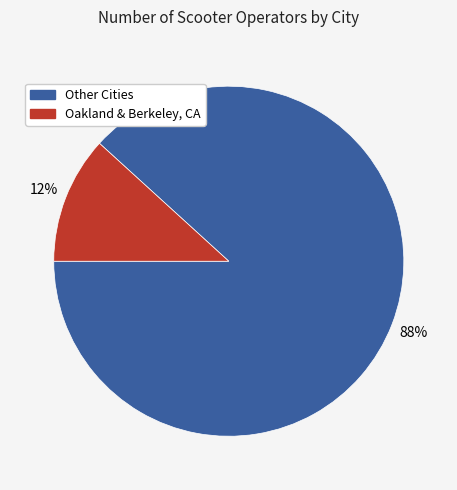

To the nearest percent, what is the average slice percentage?

50%